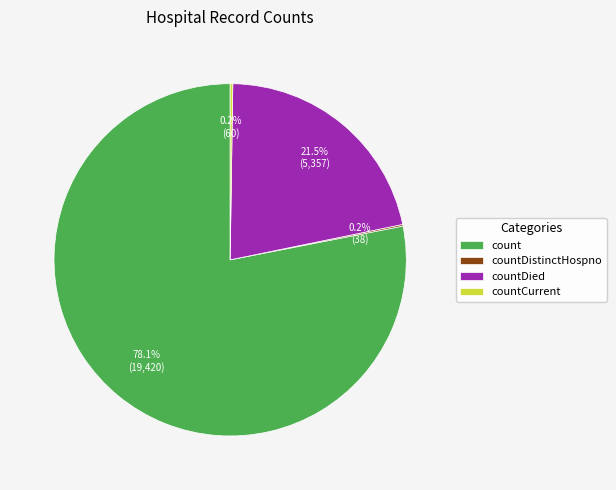

Combined, do count and countDied account for over 50%?

Yes